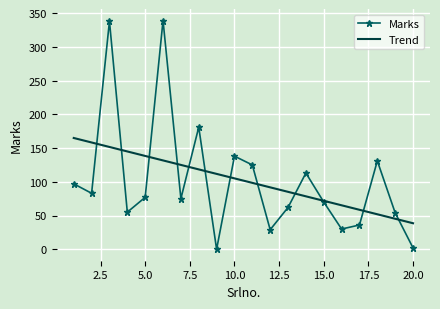

Which series has the largest range (max minus min)?

Marks